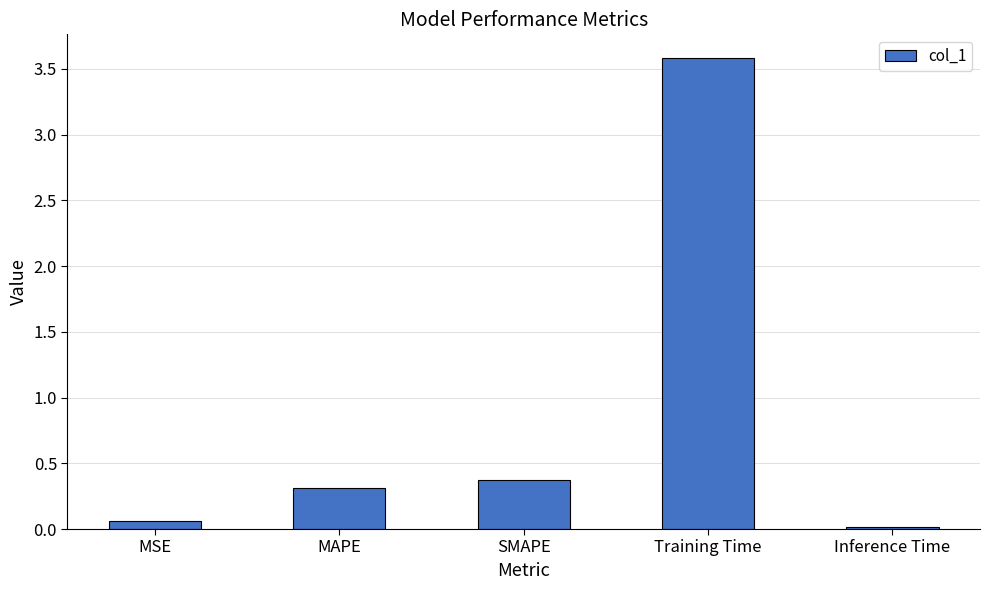

What is the sum of all values?

4.3